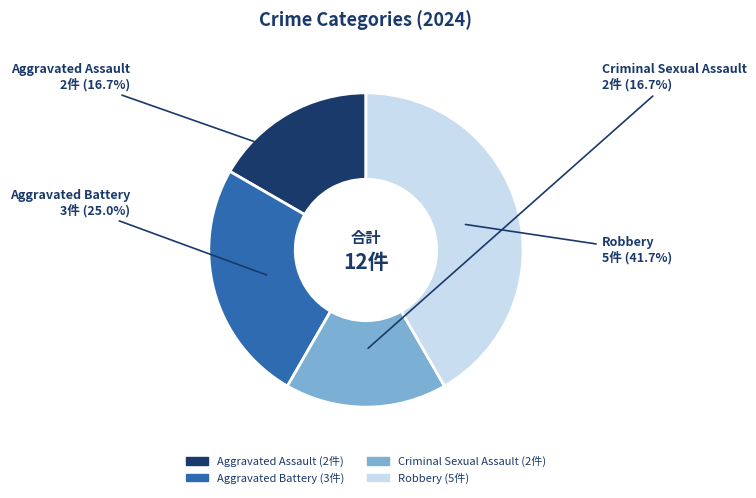

To the nearest percent, what portion does Aggravated Assault represent?

17%